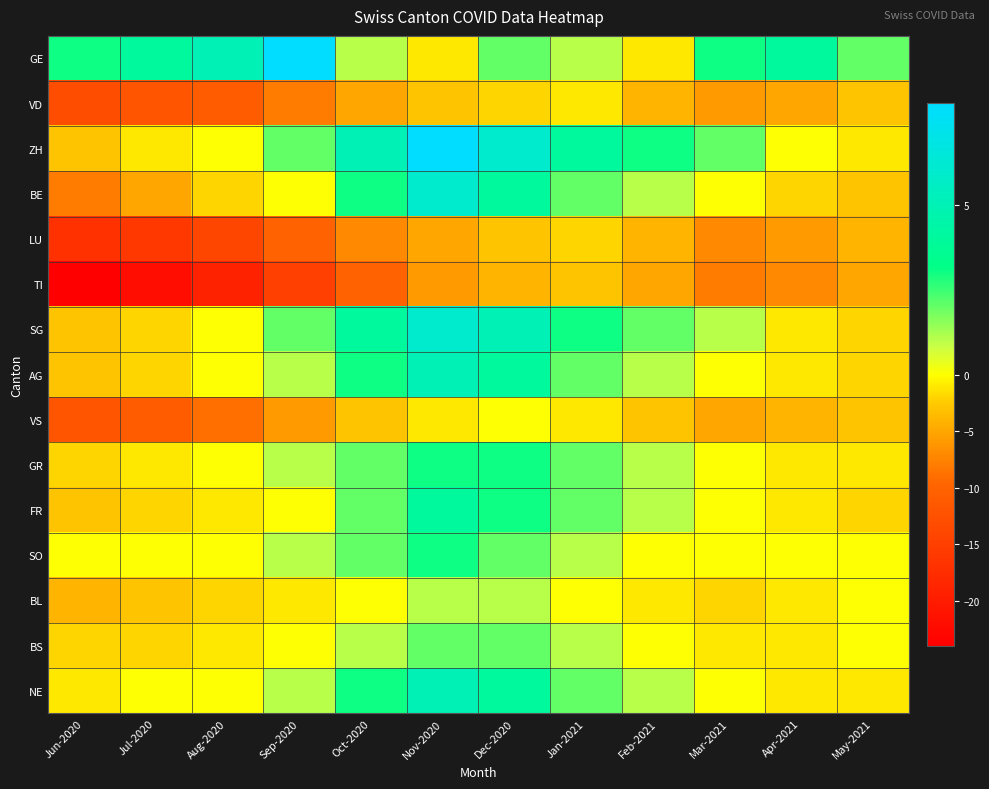

How many distinct data groups are displayed?

15